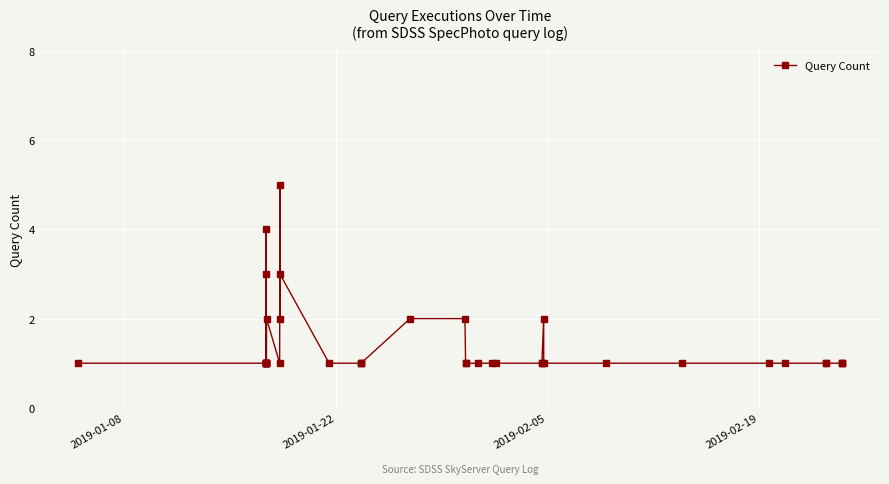

What is the value of the 33rd point from the left?

1